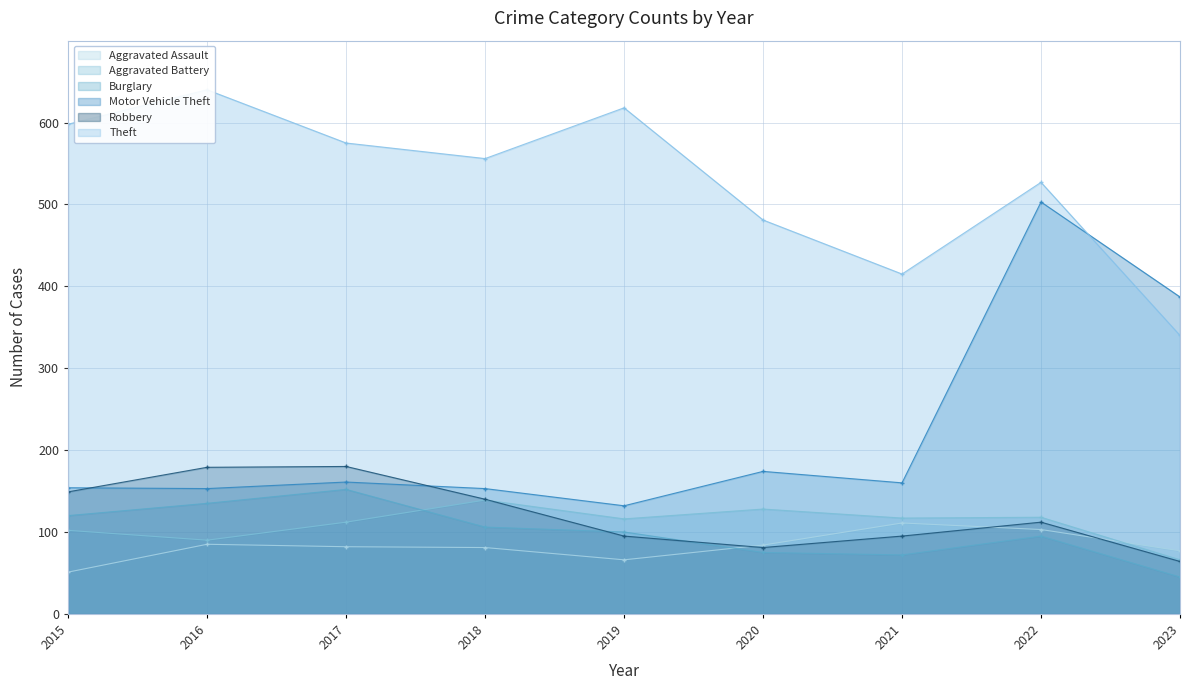

At how many categories does at least one series exceed 501?

6